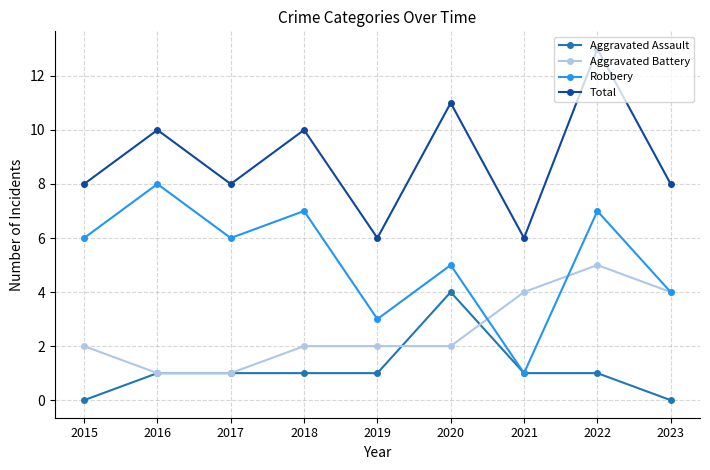

True or false: Aggravated Assault and Total cross at least once.

False